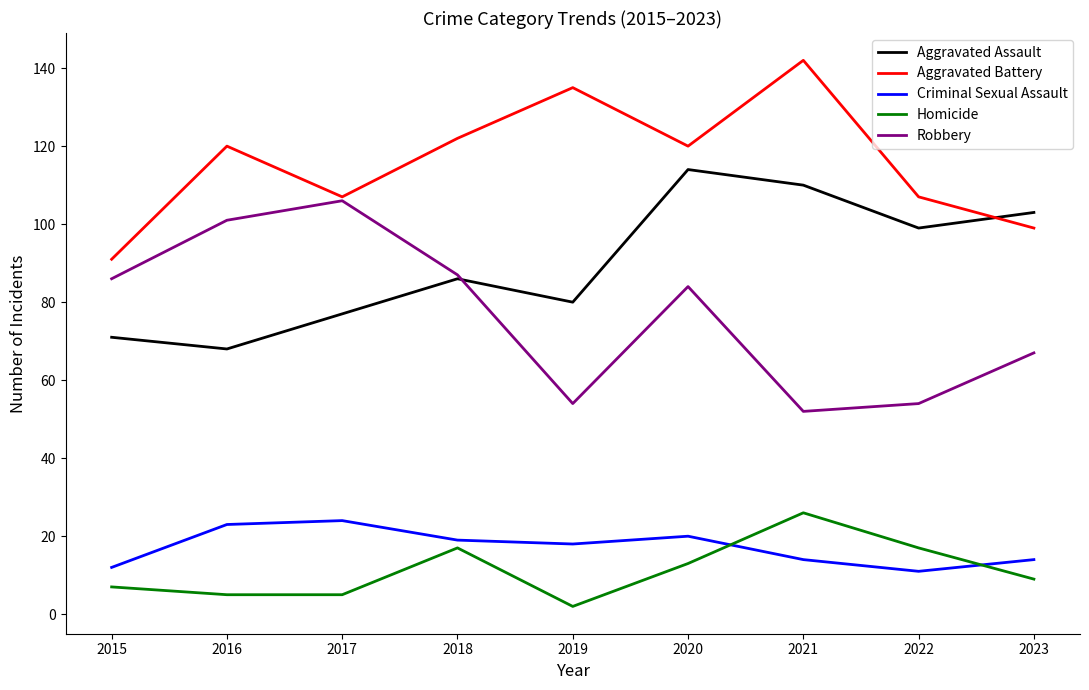

True or false: Aggravated Assault and Homicide cross at least once.

False